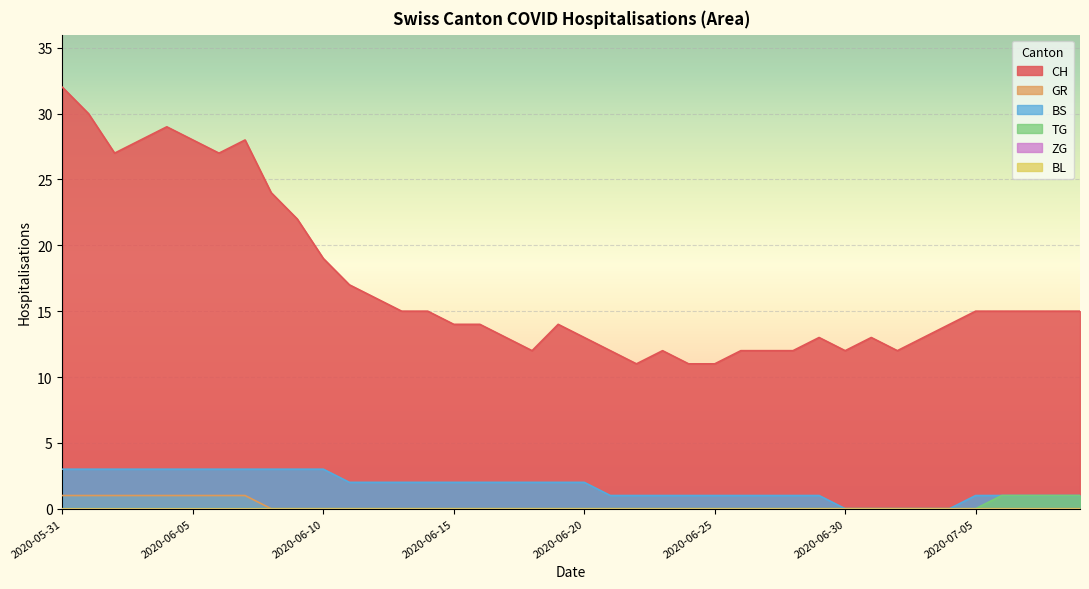

Reading left to right, what are all the values shown in this chart?

CH: 32	30	27	28	29	28	27	28	24	22	19	17	16	15	15	14	14	13	12	14	13	12	11	12	11	11	12	12	12	13	12	13	12	13	14	15	15	15	15	15
GR: 1	1	1	1	1	1	1	1	0	0	0	0	0	0	0	0	0	0	0	0	0	0	0	0	0	0	0	0	0	0	0	0	0	0	0	0	0	0	0	0
BS: 3	3	3	3	3	3	3	3	3	3	3	2	2	2	2	2	2	2	2	2	2	1	1	1	1	1	1	1	1	1	0	0	0	0	0	1	1	1	1	1
TG: 0	0	0	0	0	0	0	0	0	0	0	0	0	0	0	0	0	0	0	0	0	0	0	0	0	0	0	0	0	0	0	0	0	0	0	0	1	1	1	1